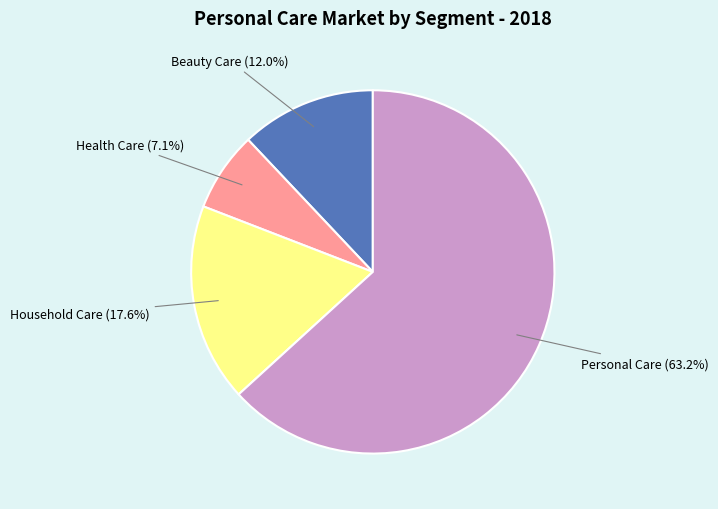

Count the number of slices in the pie.

4